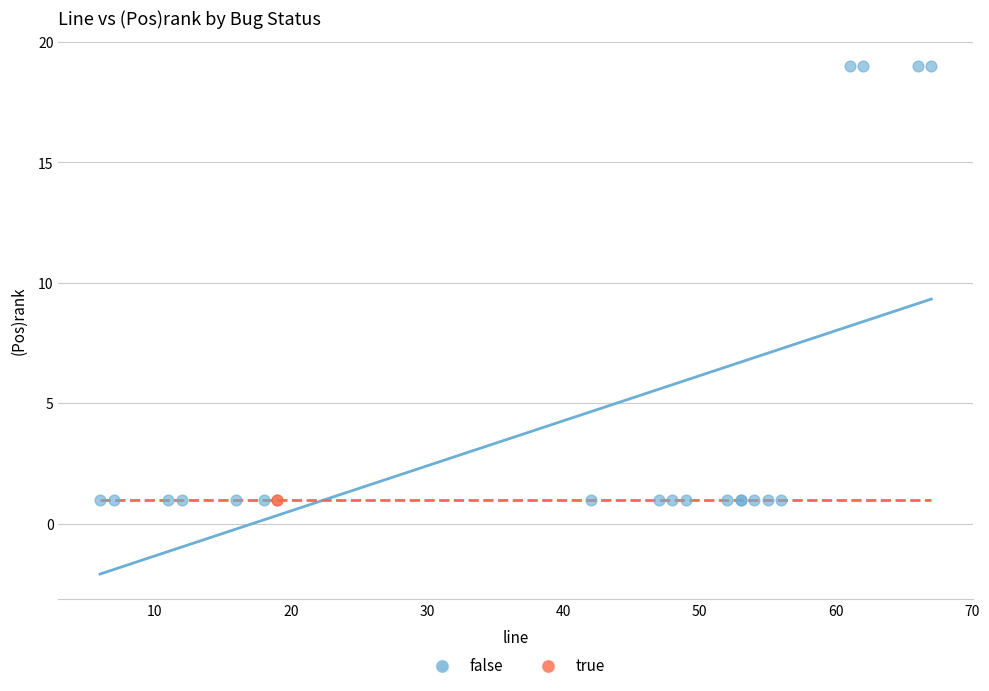

What are all the series names shown in the legend?

false, true